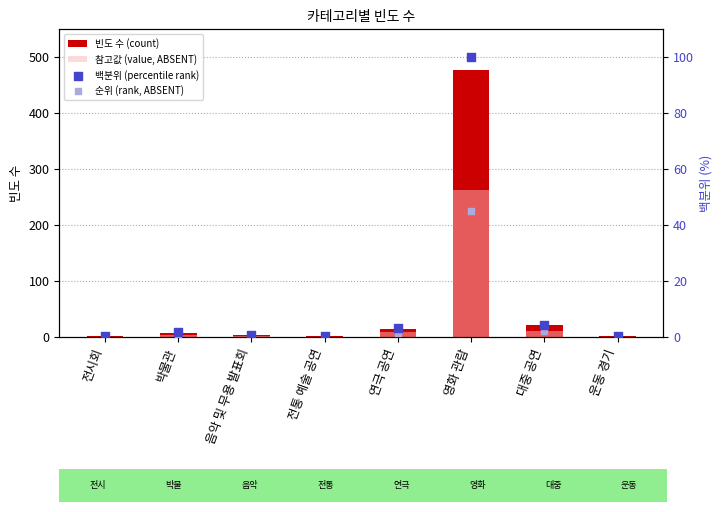

At how many categories does at least one series exceed 42?

1